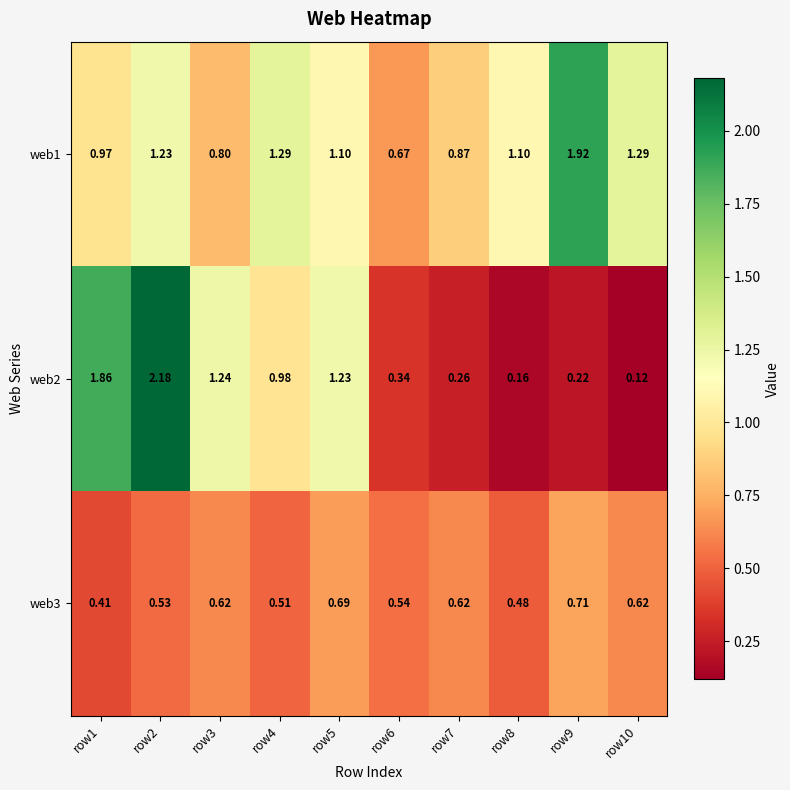

Is the value of web1 at row8 greater than the value of web3 at row7?

Yes